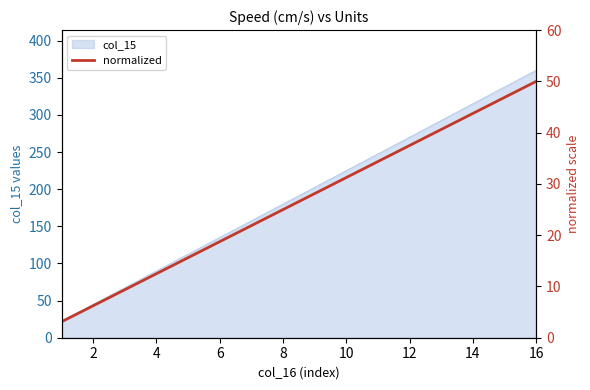

How many lines are shown in the chart?

1